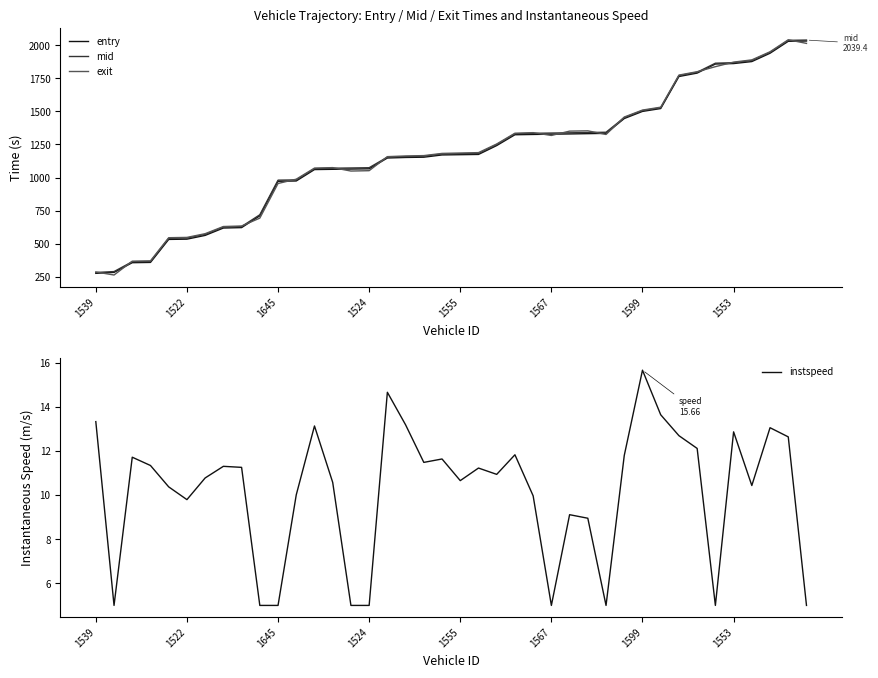

The mid series shows 1427.7 at 13. True or false?

False